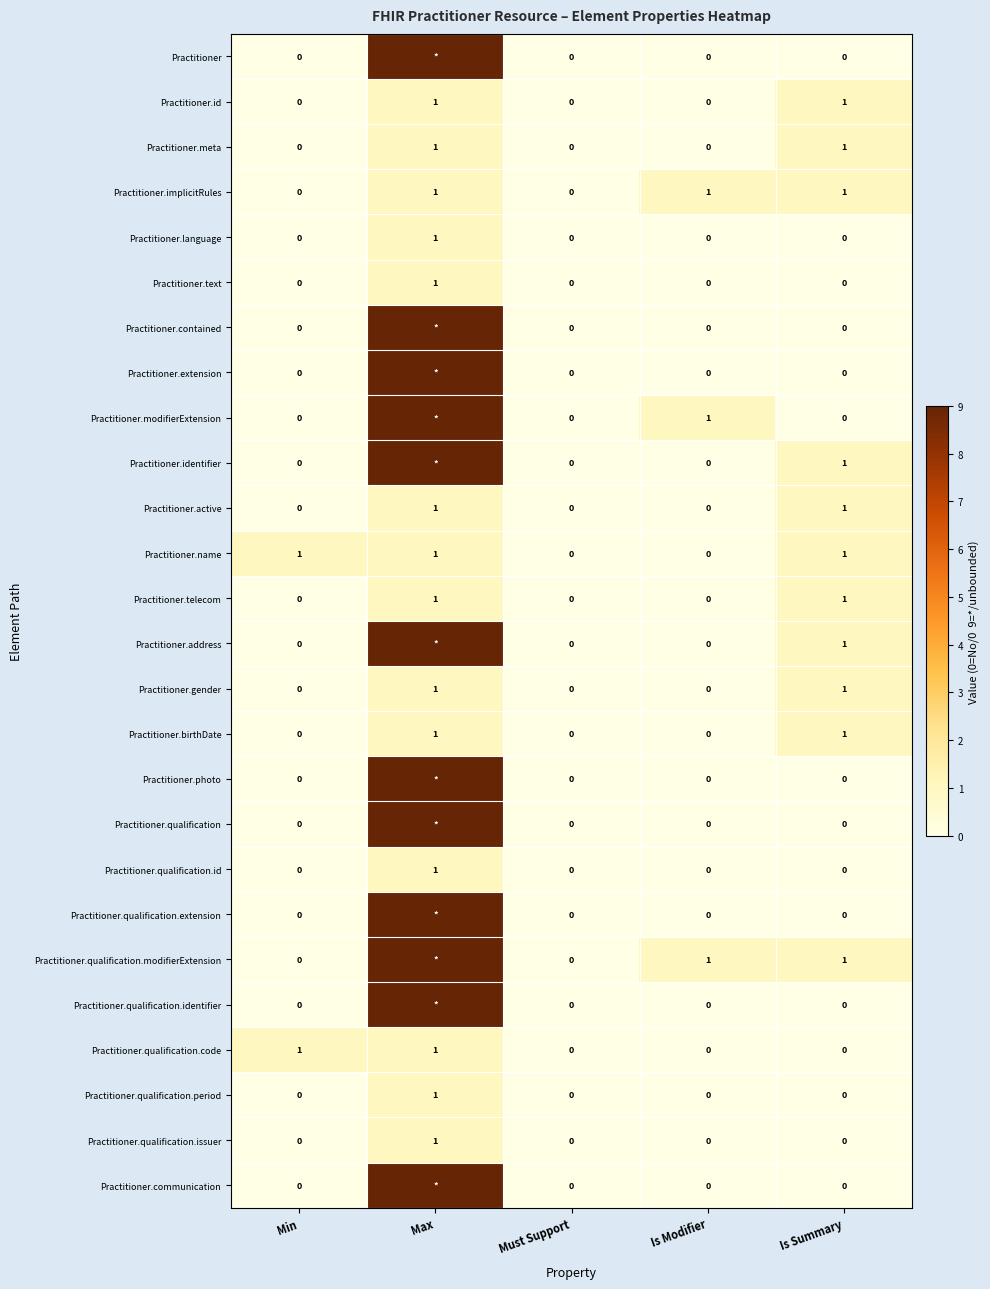

The Practitioner.text series shows 2 at Max. True or false?

False